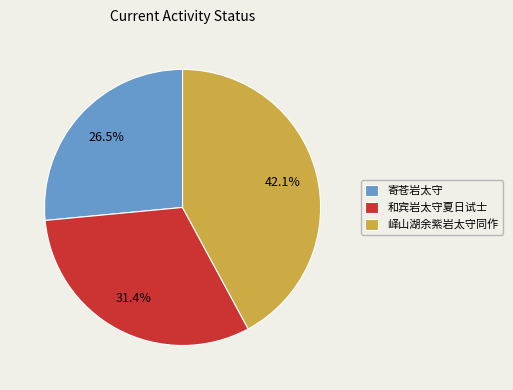

To the nearest percent, what is the difference between the 和宾岩太守夏日试士 and 峄山湖余紫岩太守同作 slice percentages?

11%